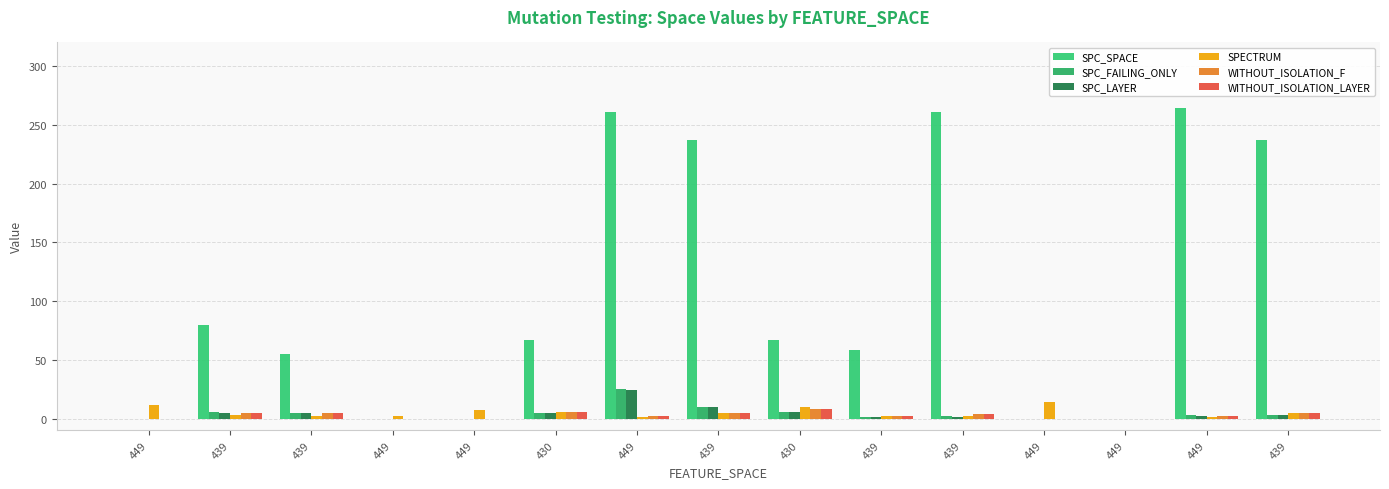

Reading left to right, transcribe all the data shown in this chart.

SPC_SPACE: 449=0	439=80	439=55	449=0	449=0	430=67	449=261	439=237	430=67	439=58	439=261	449=0	449=0	449=264	439=237
SPC_FAILING_ONLY: 449=0	439=6	439=5	449=0	449=0	430=5	449=25	439=10	430=6	439=1	439=2	449=0	449=0	449=3	439=3
SPC_LAYER: 449=0	439=5	439=5	449=0	449=0	430=5	449=24	439=10	430=6	439=1	439=1	449=0	449=0	449=2	439=3
SPECTRUM: 449=12	439=3	439=2	449=2	449=7	430=6	449=1	439=5	430=10	439=2	439=2	449=14	449=0	449=1	439=5
WITHOUT_ISOLATION_F: 449=0	439=5	439=5	449=0	449=0	430=6	449=2	439=5	430=8	439=2	439=4	449=0	449=0	449=2	439=5
WITHOUT_ISOLATION_LAYER: 449=0	439=5	439=5	449=0	449=0	430=6	449=2	439=5	430=8	439=2	439=4	449=0	449=0	449=2	439=5